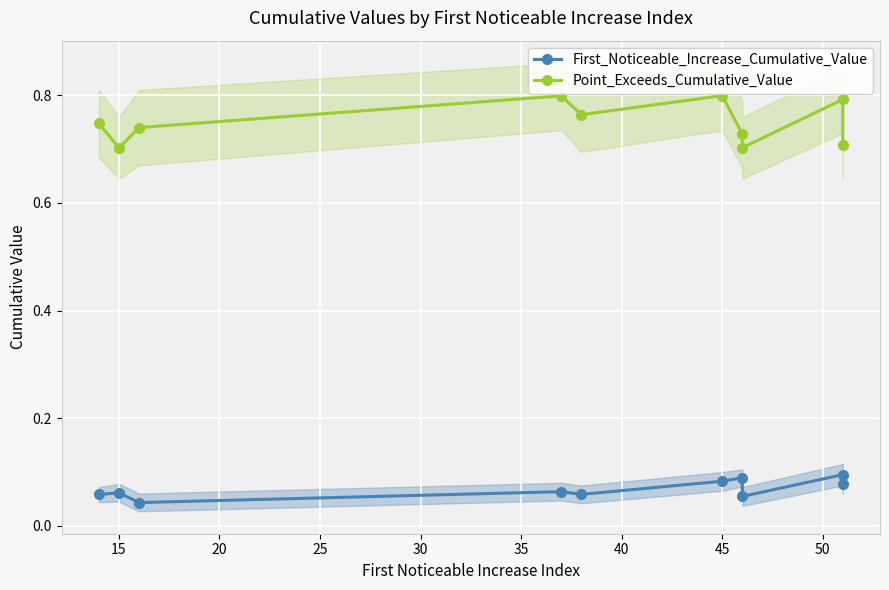

At how many categories does at least one series exceed 0?

10